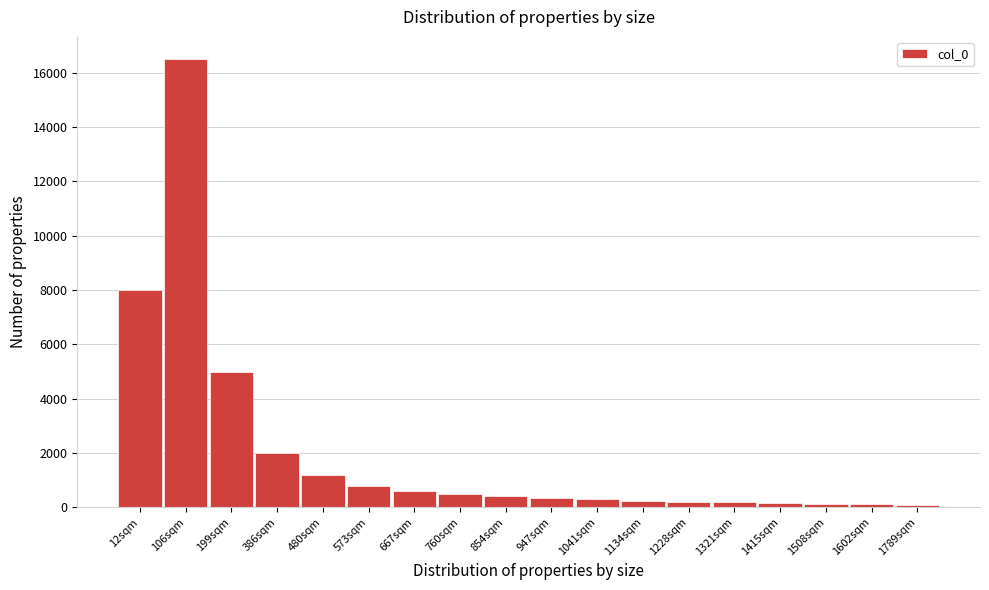

True or false: the data shows 140 at 1508sqm.

True